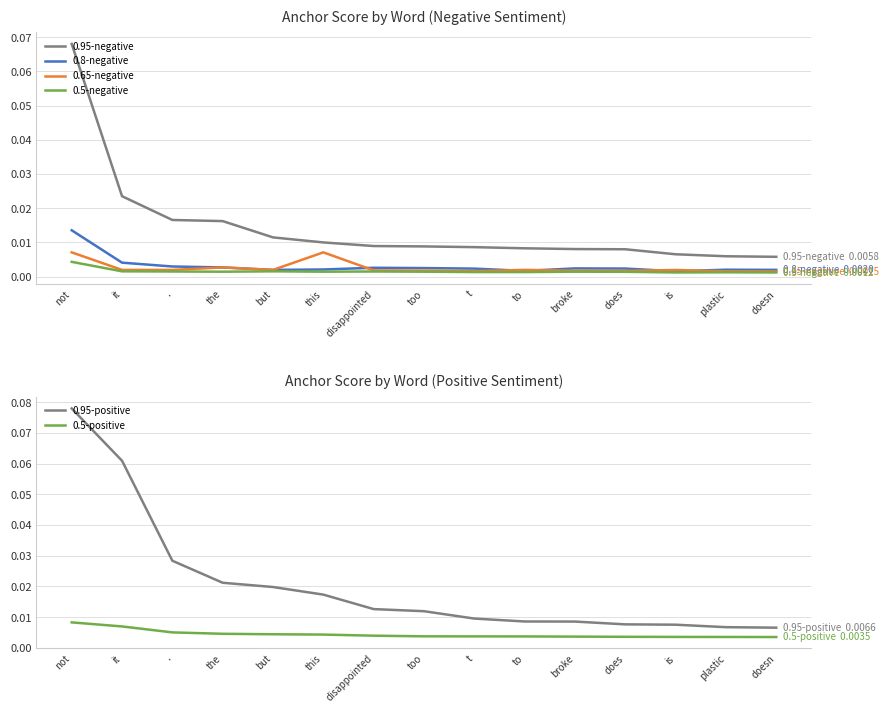

What are all the series names shown in the legend?

0.95-negative, 0.8-negative, 0.65-negative, 0.5-negative, 0.95-positive, 0.5-positive